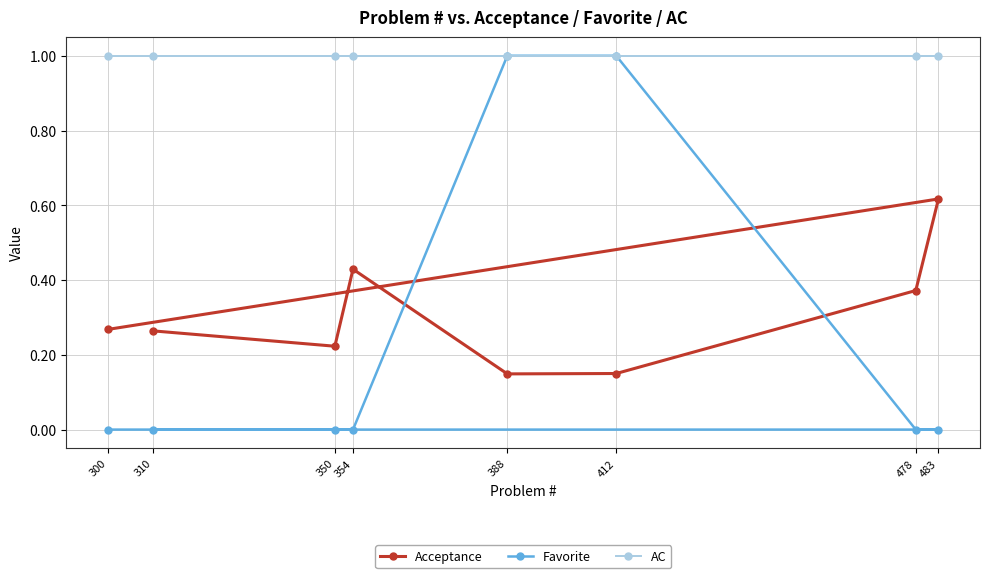

In Acceptance, how many points are lower than both neighbors (excluding endpoints)?

2